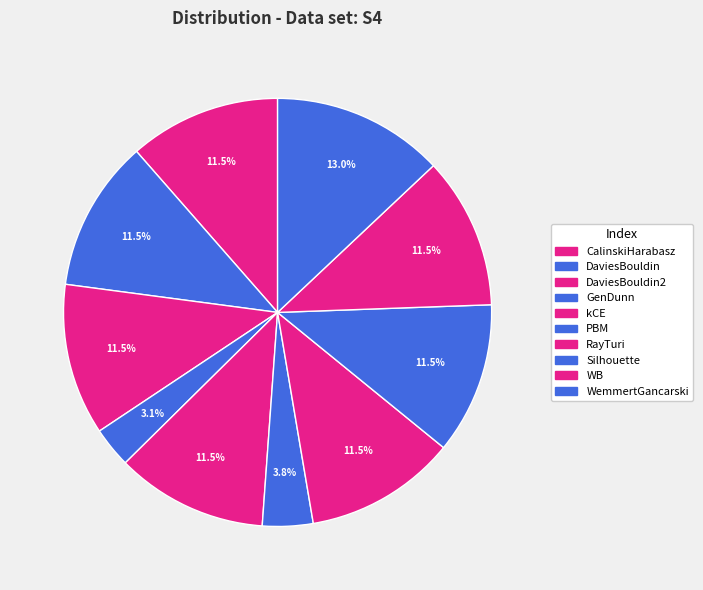

To the nearest percent, what portion does RayTuri represent?

11%